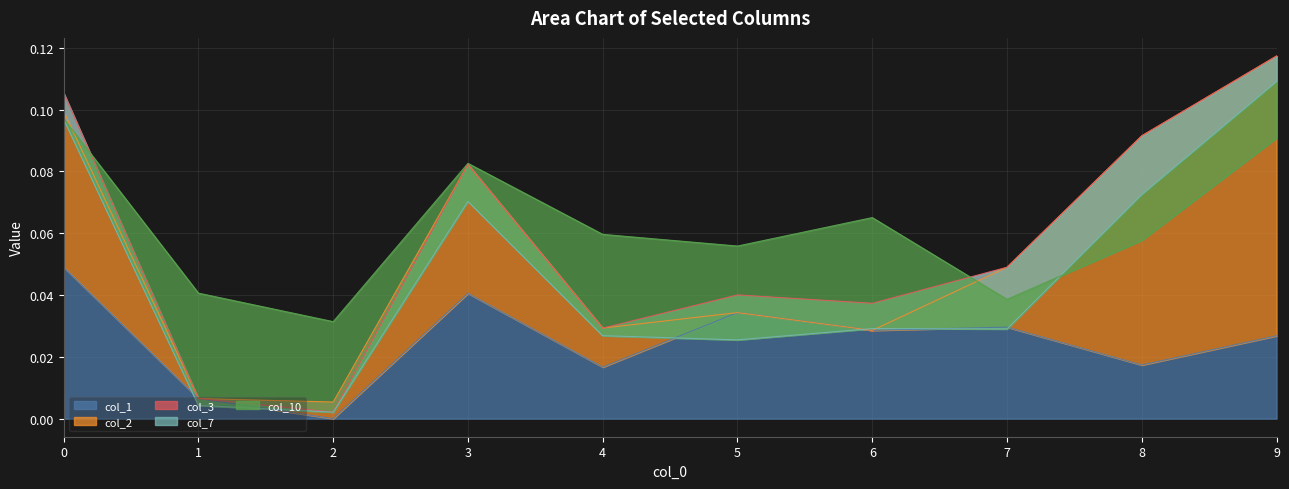

At how many categories does at least one series exceed 0?

10